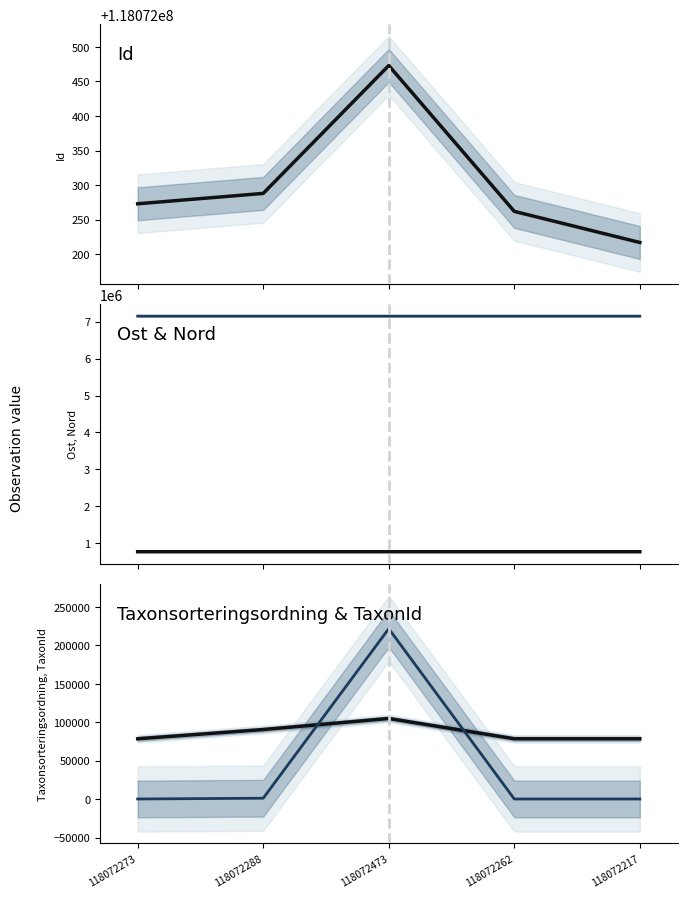

Which category has the highest value in the Ost series?

118072473